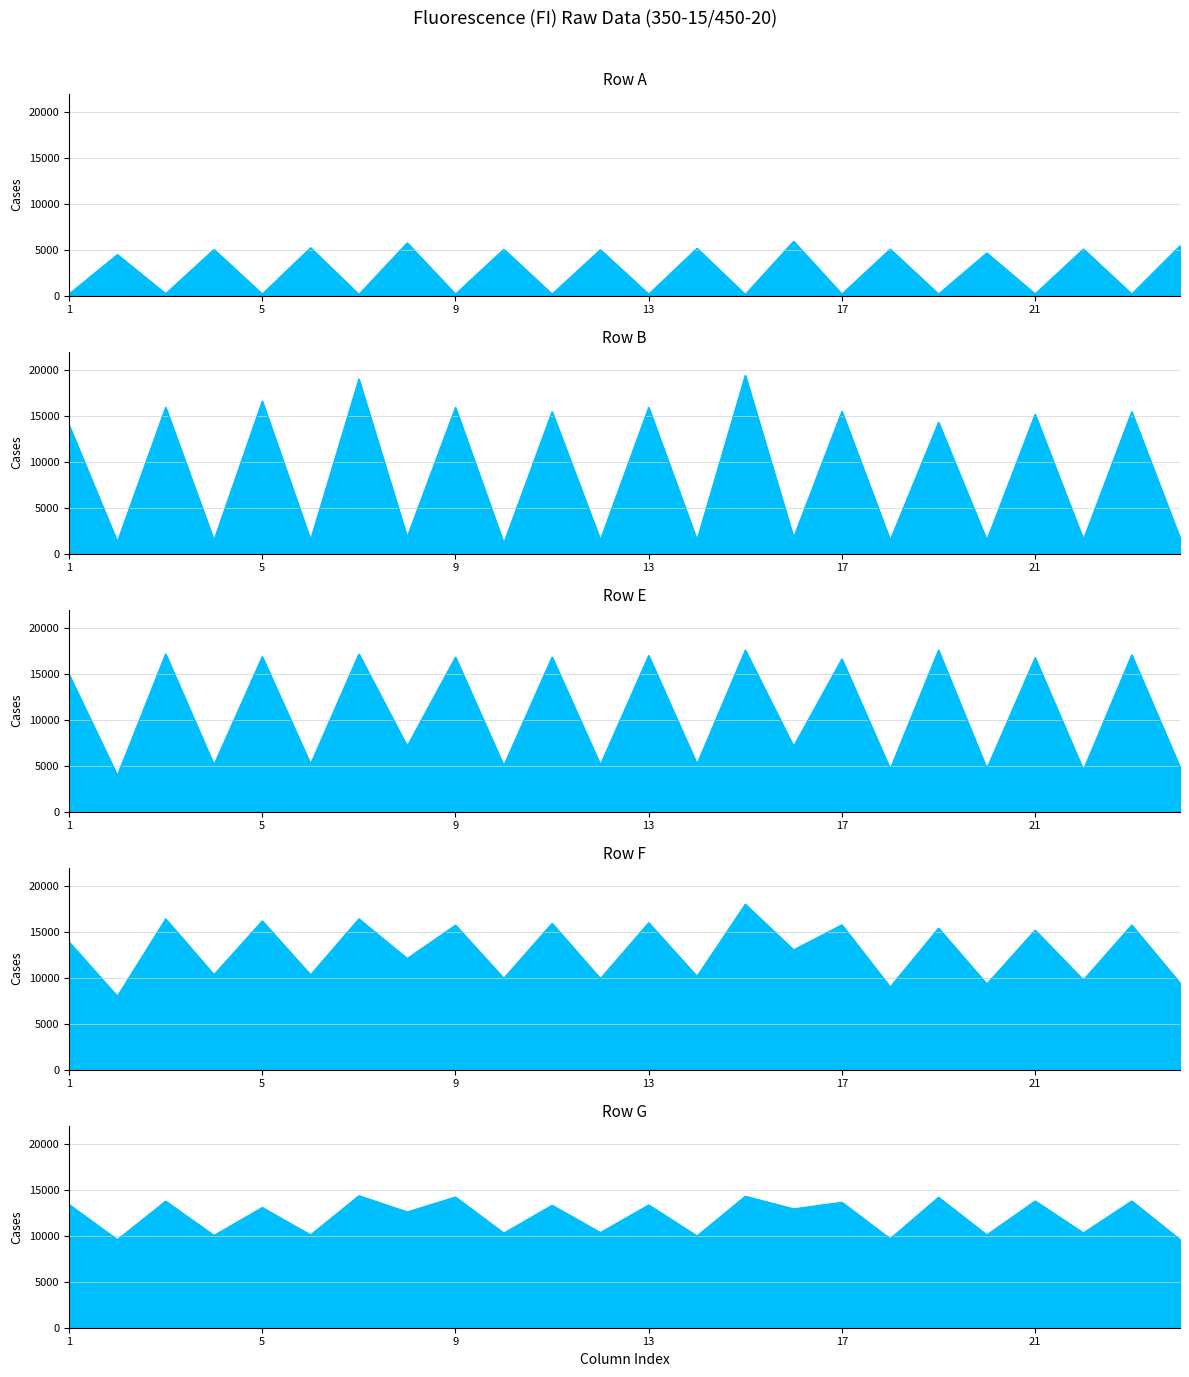

What is the maximum value for Row G?

14381